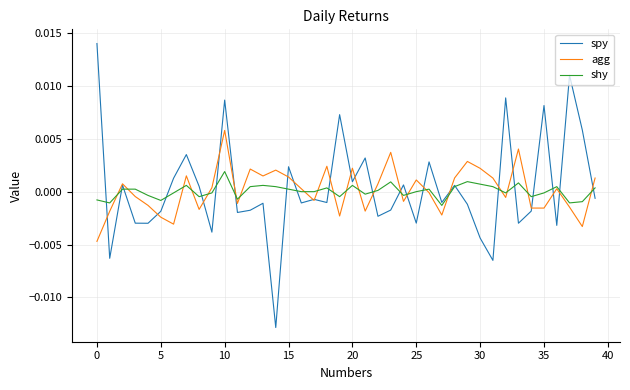

Which series has the widest spread of values?

spy